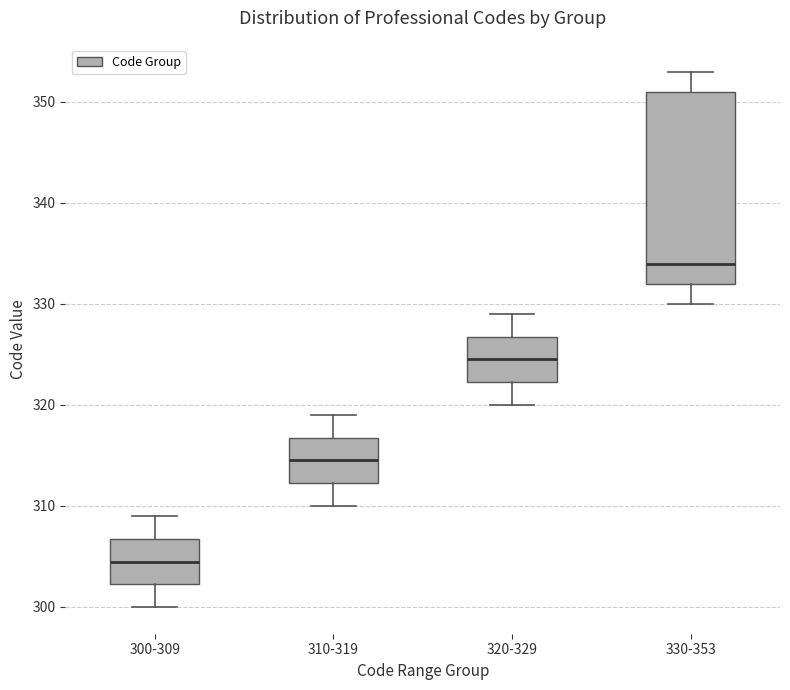

Reading left to right, read every box against the y-axis: the position of its median line, the range the box covers, and the ends of its whiskers. The values are not printed on the chart, so give them approximately, as read against the axis.

300-309: median 305, box 302 to 307, whiskers 300 to 309
310-319: median 315, box 312 to 317, whiskers 310 to 319
320-329: median 325, box 322 to 327, whiskers 320 to 329
330-353: median 334, box 332 to 351, whiskers 330 to 353